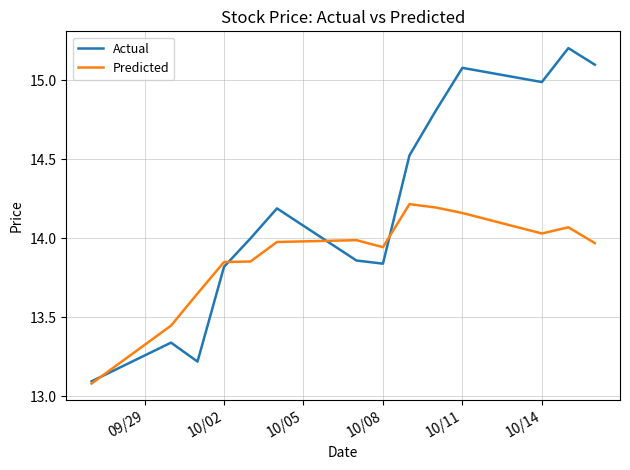

In Predicted, how many points are higher than both neighbors (excluding endpoints)?

3